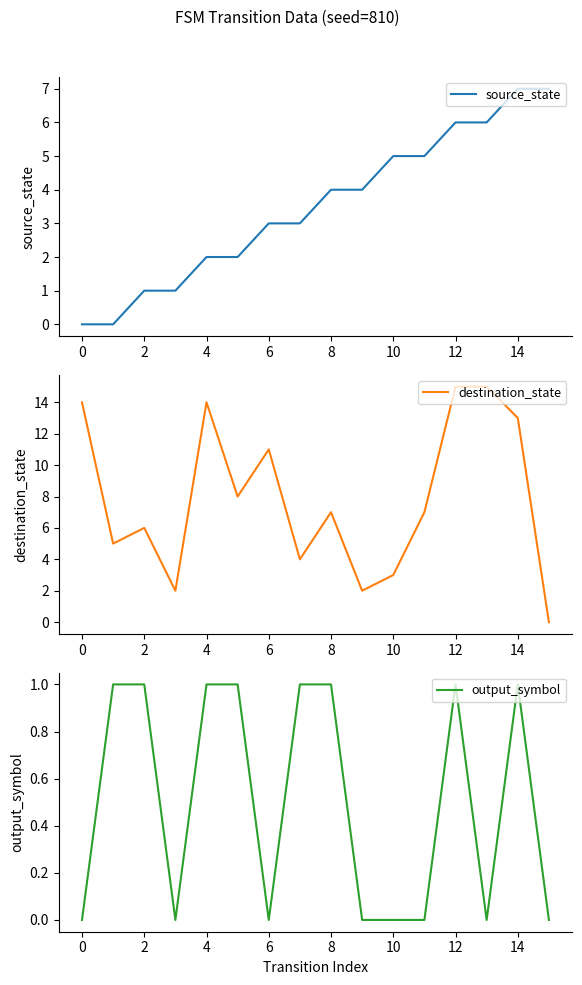

Is it true that source_state equals 1 at 4?

False